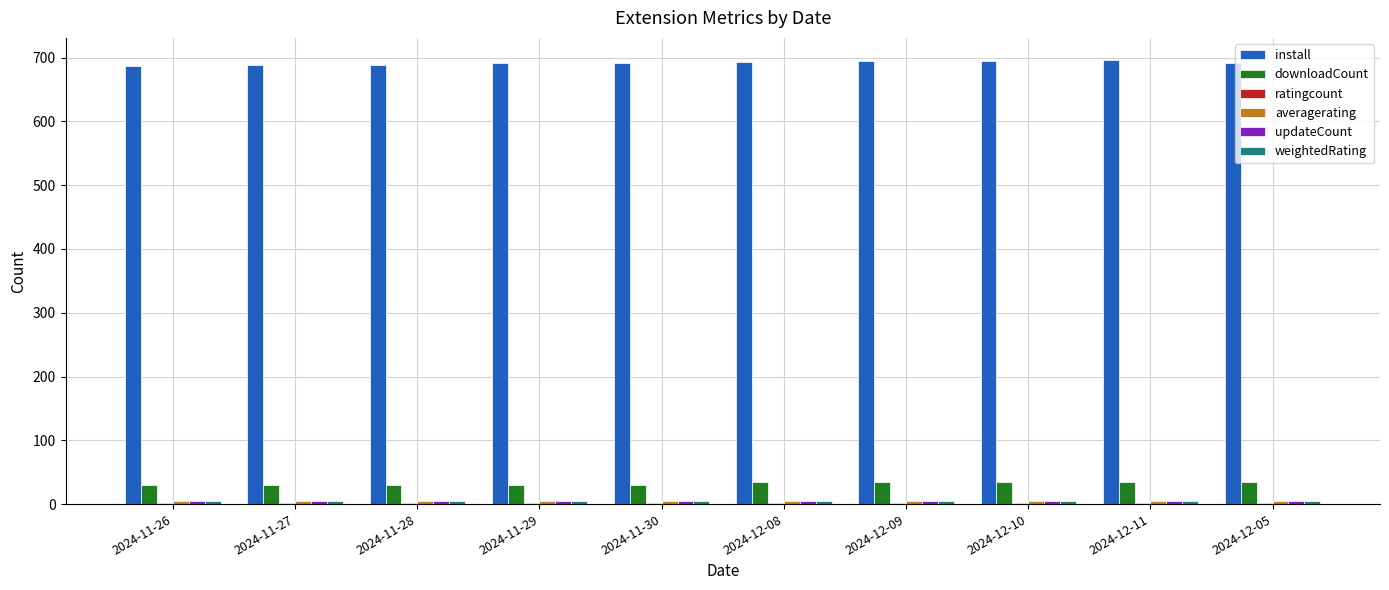

What is the sum of all downloadCount values?

320.0